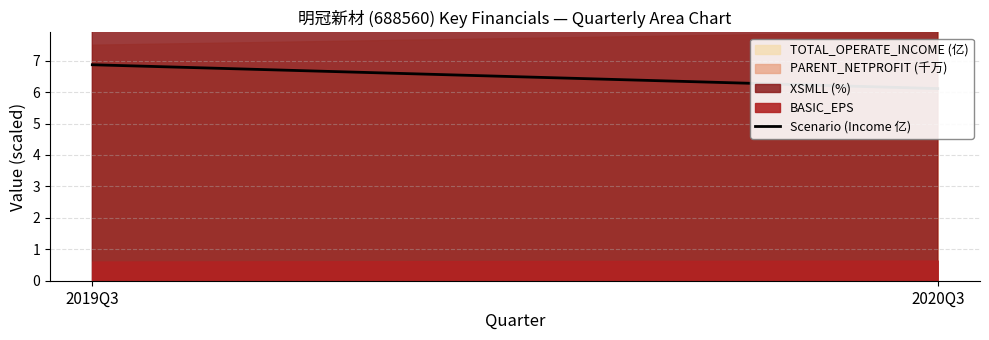

Which label corresponds to the smallest value in the chart?

2020Q3